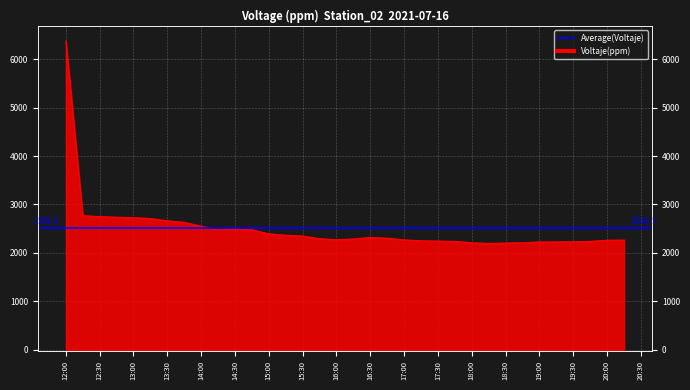

List the labels in order of value, smallest first.

2021-07-16 18:15:05, 2021-07-16 18:30:05, 2021-07-16 18:45:05, 2021-07-16 18:00:05, 2021-07-16 19:00:05, 2021-07-16 19:15:05, 2021-07-16 19:30:05, 2021-07-16 17:45:05, 2021-07-16 19:45:05, 2021-07-16 17:30:05, 2021-07-16 17:15:05, 2021-07-16 20:00:05, 2021-07-16 20:15:05, 2021-07-16 17:00:05, 2021-07-16 16:00:05, 2021-07-16 16:15:05, 2021-07-16 15:45:05, 2021-07-16 16:45:05, 2021-07-16 16:30:05, 2021-07-16 15:30:05, 2021-07-16 15:15:05, 2021-07-16 15:00:05, 2021-07-16 14:15:05, 2021-07-16 14:45:05, 2021-07-16 14:30:05, 2021-07-16 14:00:05, 2021-07-16 13:45:05, 2021-07-16 13:30:05, 2021-07-16 13:15:05, 2021-07-16 13:00:05, 2021-07-16 12:45:05, 2021-07-16 12:30:05, 2021-07-16 12:15:05, 2021-07-16 12:00:05